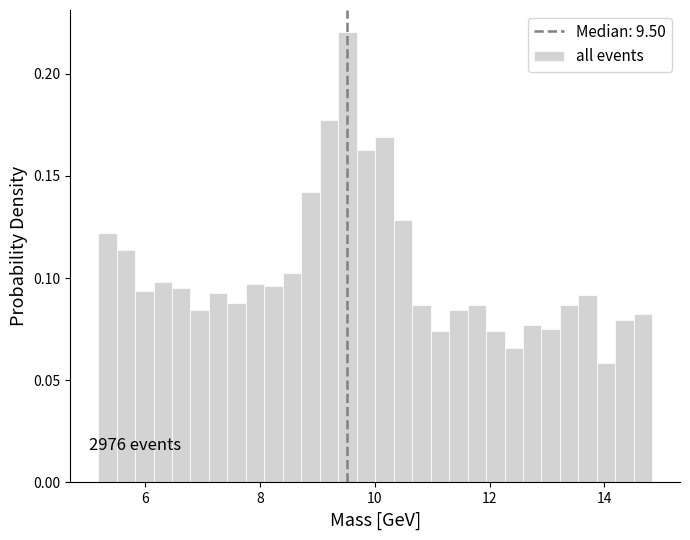

Around what value on the x-axis is the tallest bar? Give the approximate position of its centre, as read against the axis.

9.6